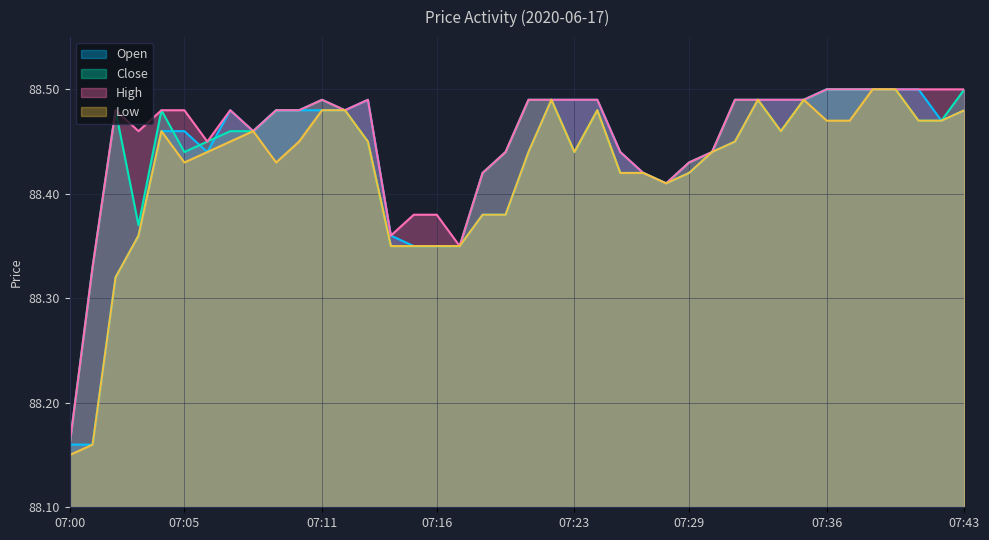

The Low series shows 88.2 at 07:01. True or false?

True